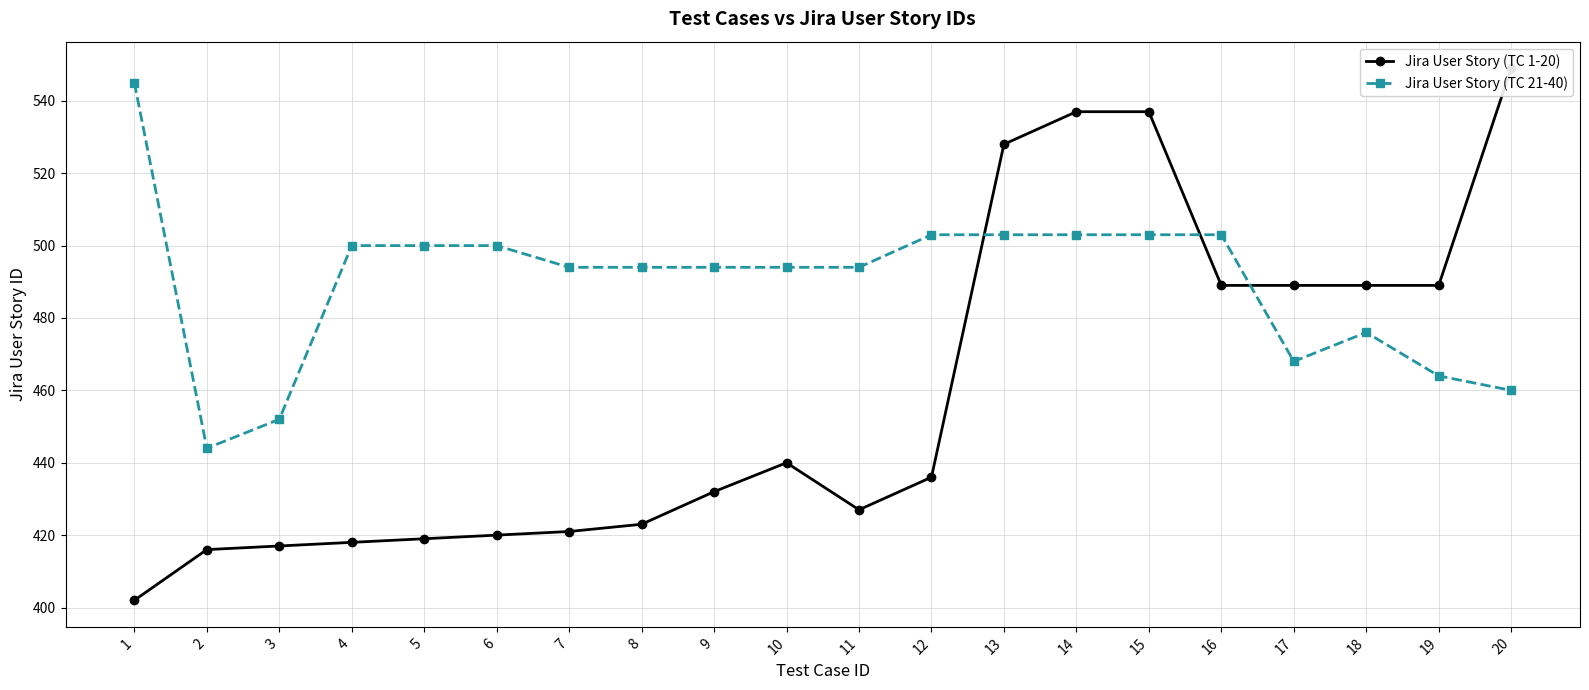

True or false: Jira User Story (TC 21-40) and Jira User Story (TC 1-20) intersect in this chart.

True